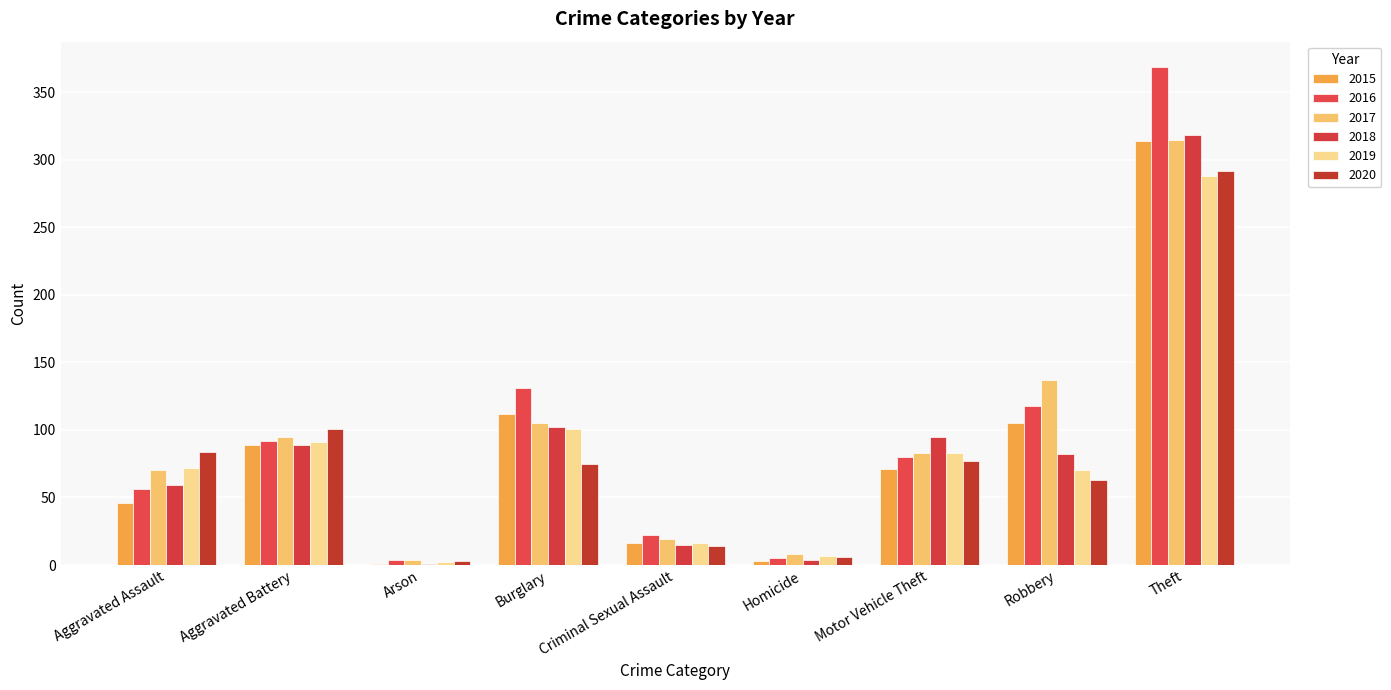

Which series has the largest range (max minus min)?

2016